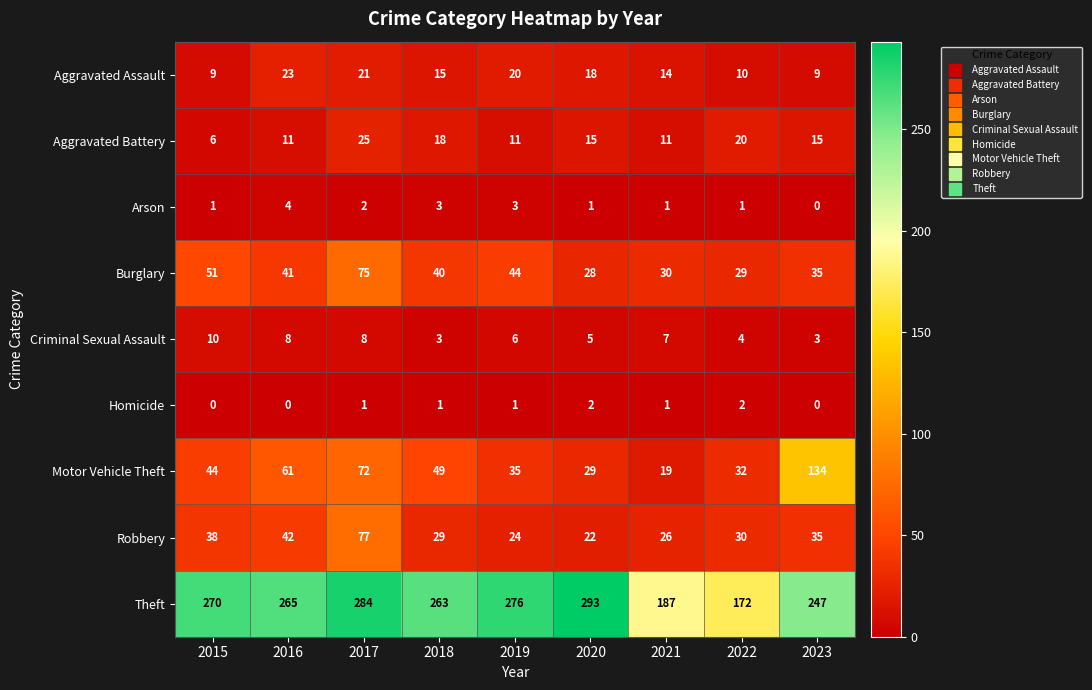

Is it true that Theft equals 247 at 2023?

True